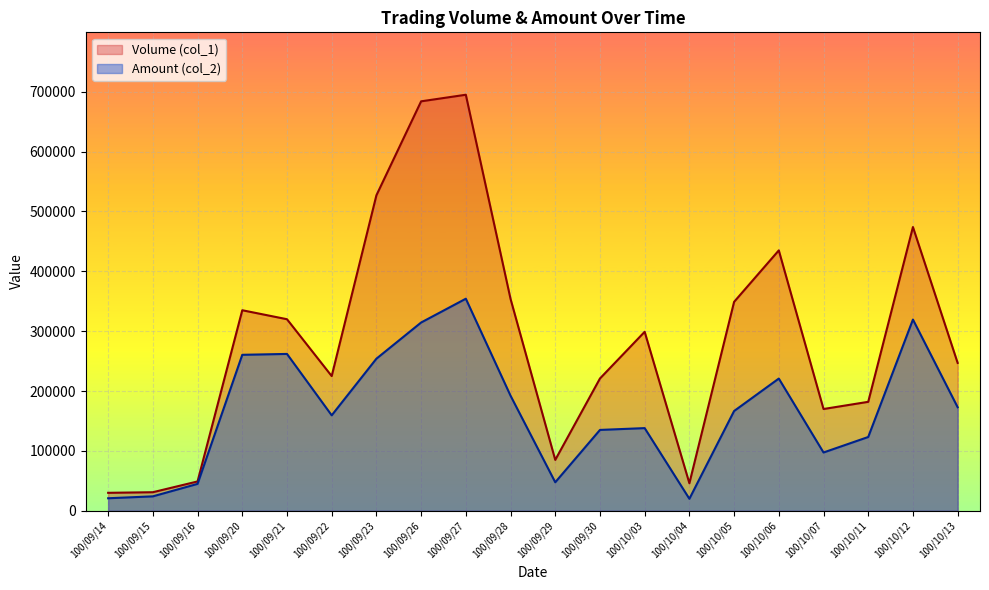

What is the value of the Amount (col_2) point at the 17th from the left?

97360